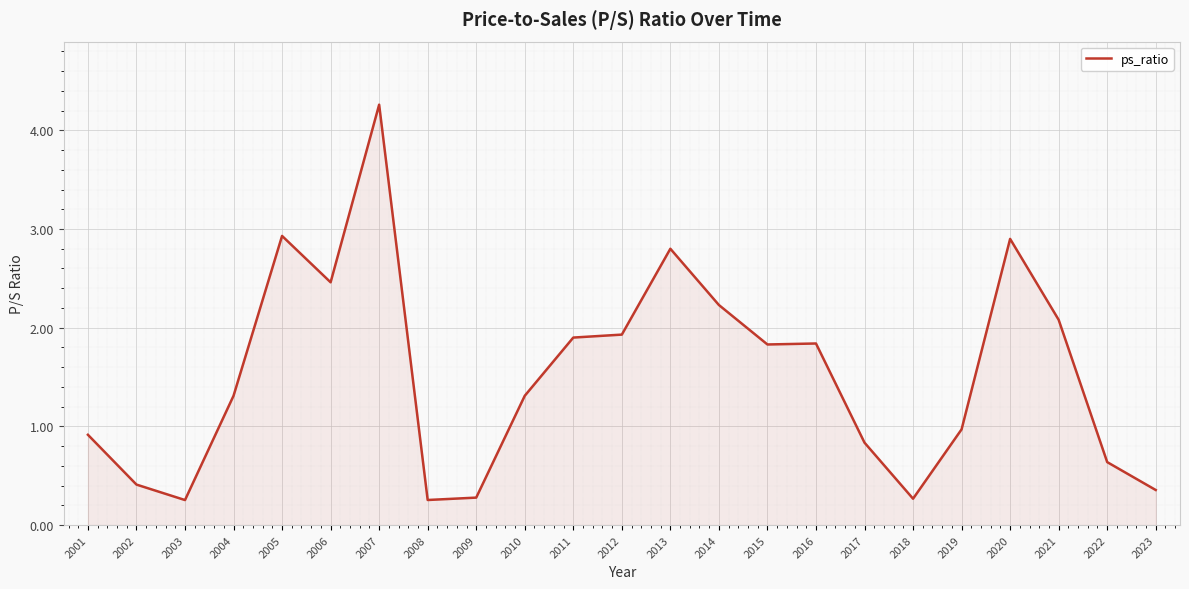

How many interior local peaks (higher than both neighbors) does the data have?

5